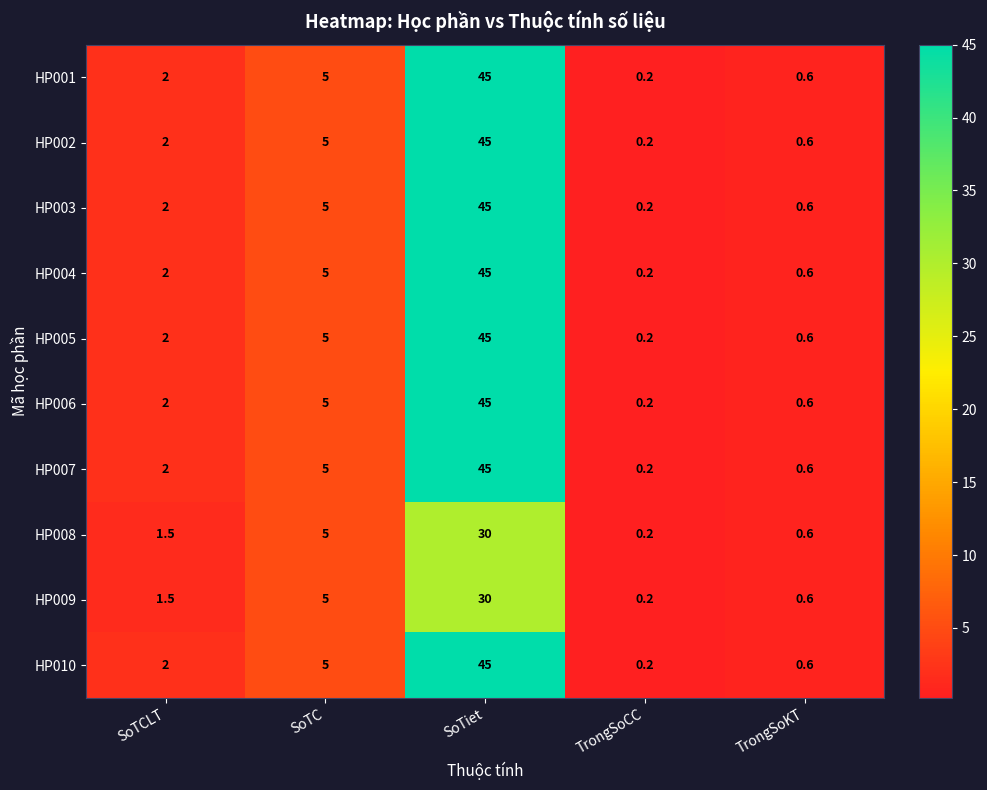

What is the average value of the HP009 series?

7.5